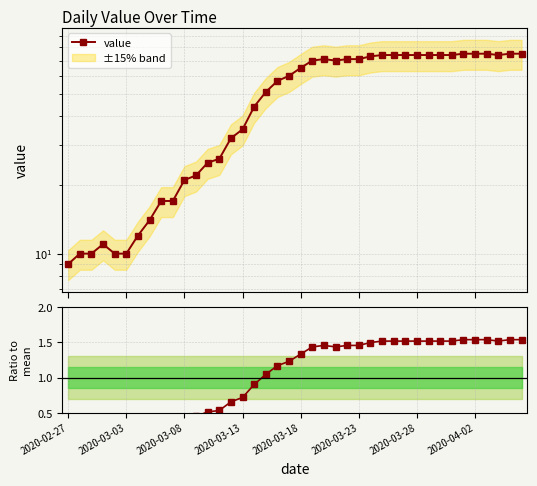

Does the chart have visible grid lines?

Yes